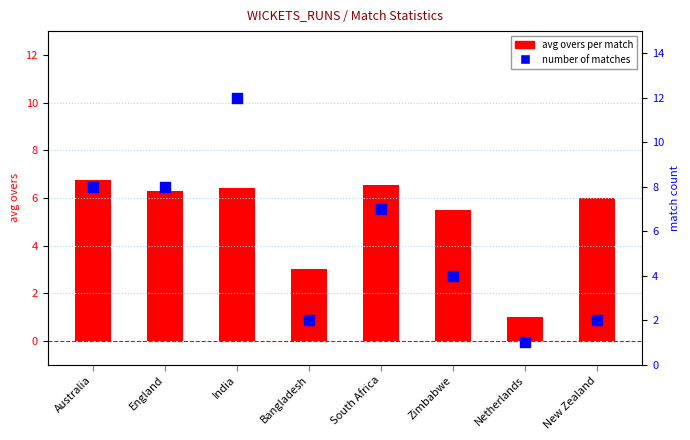

Is the value of avg overs at South Africa greater than the value of match count at Bangladesh?

Yes